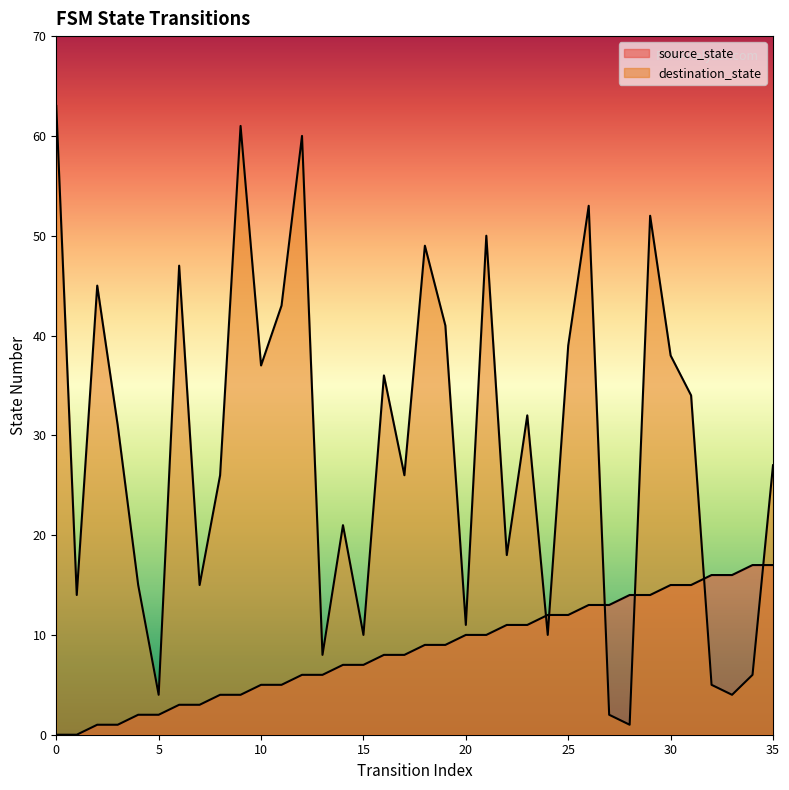

True or false: destination_state has a value of 0 at 28.

False